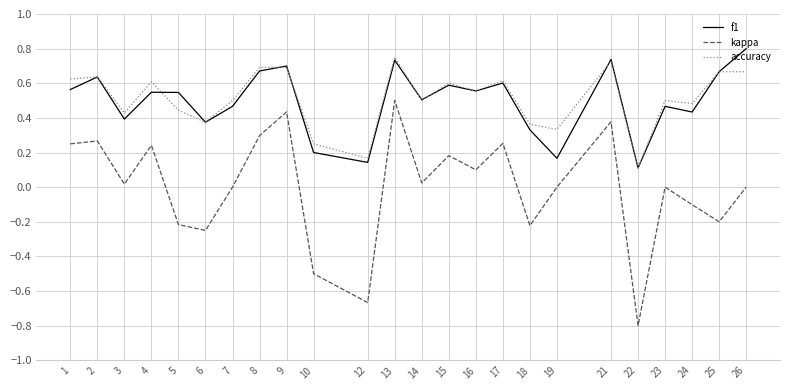

What is the total value across all series at 25?

1.1